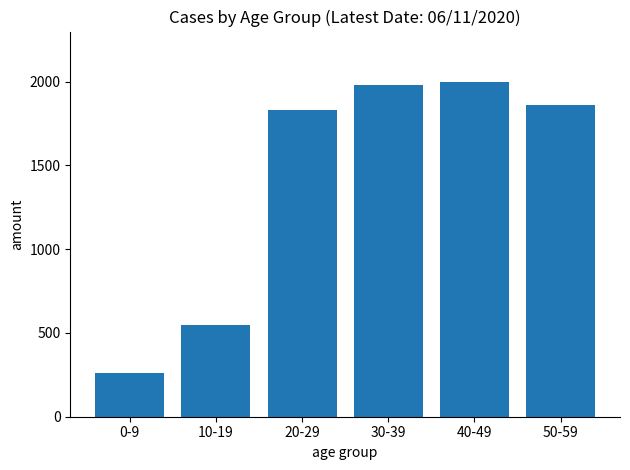

True or false: the data shows 386 at 20-29.

False